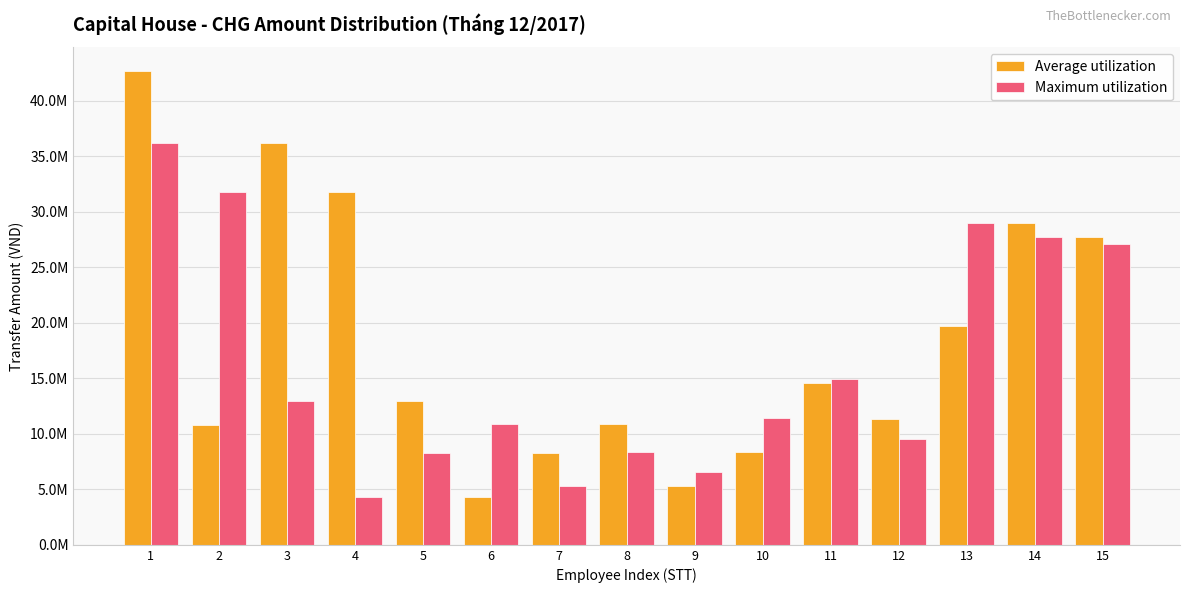

What is the value of the Maximum utilization bar at the 3rd from the left?

12981750